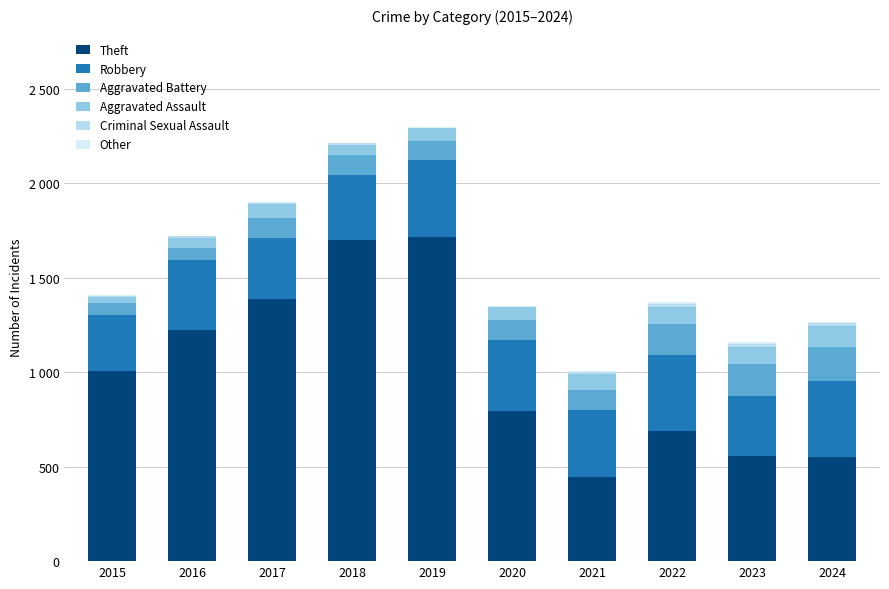

Are the bars grouped side by side (vs. stacked)?

No